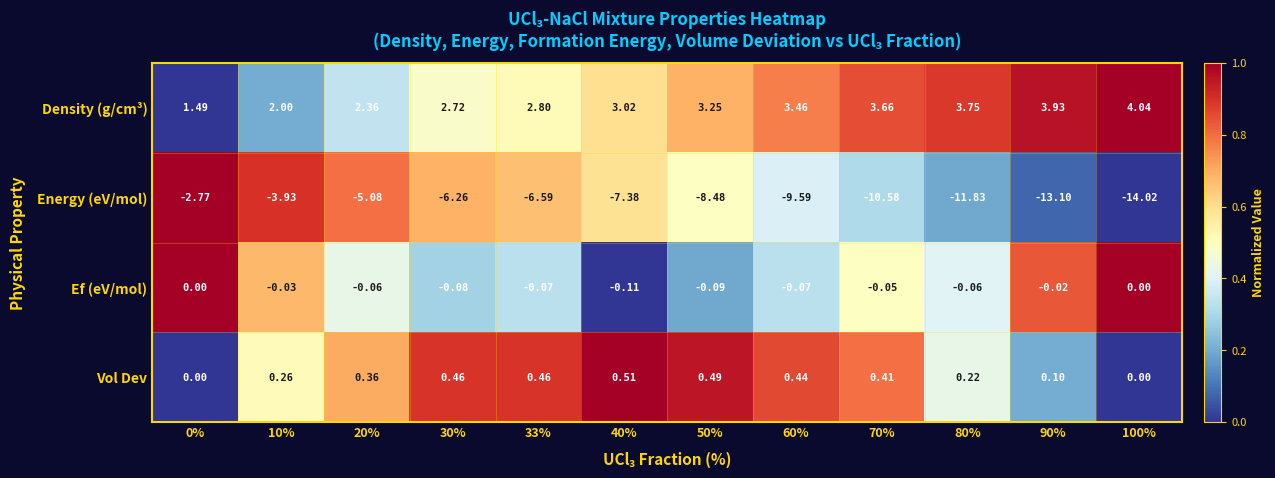

Rank the series at 80% from highest to lowest value.

Density (g/cm³), Vol Dev, Ef (eV/mol), Energy (eV/mol)